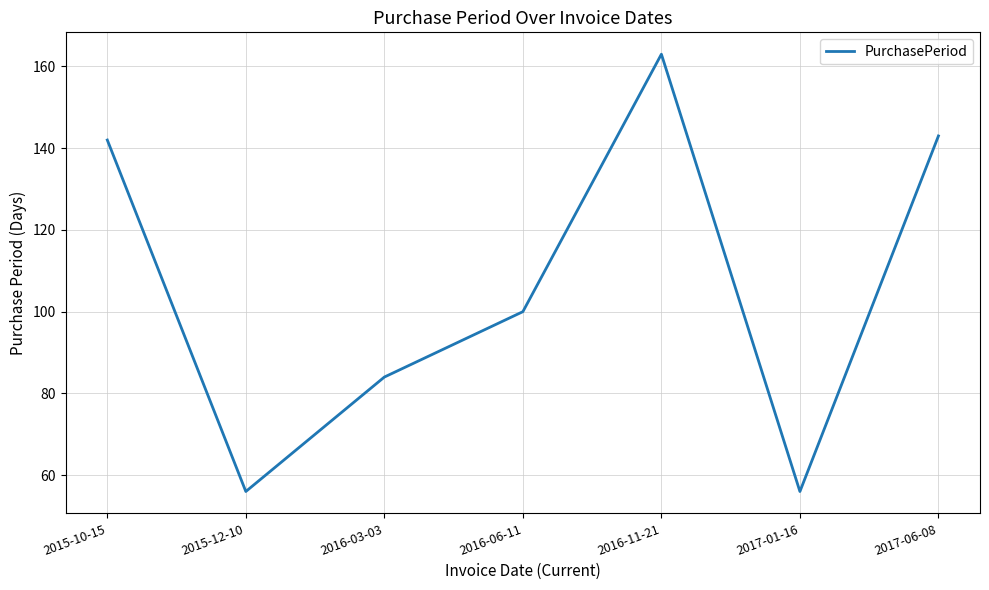

True or false: the data shows 142 at 2015-10-15.

True